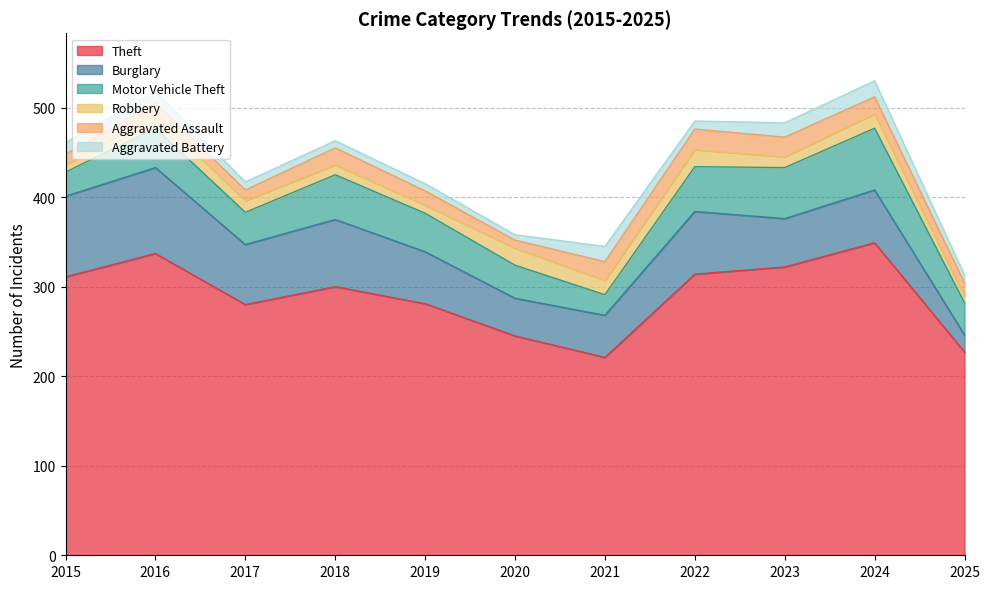

How many data points does each series have?

11